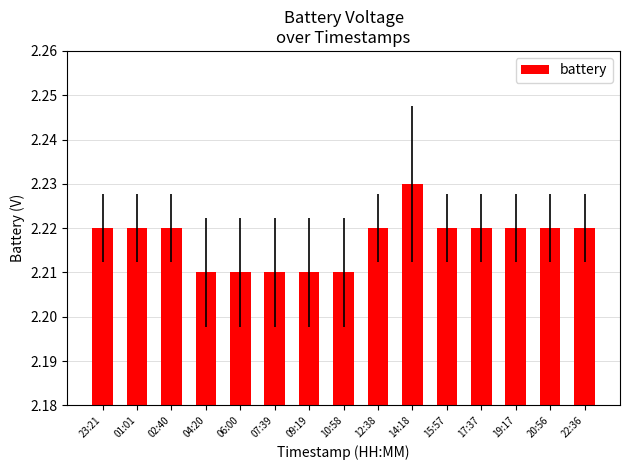

How many values are between 2 and 3?

15